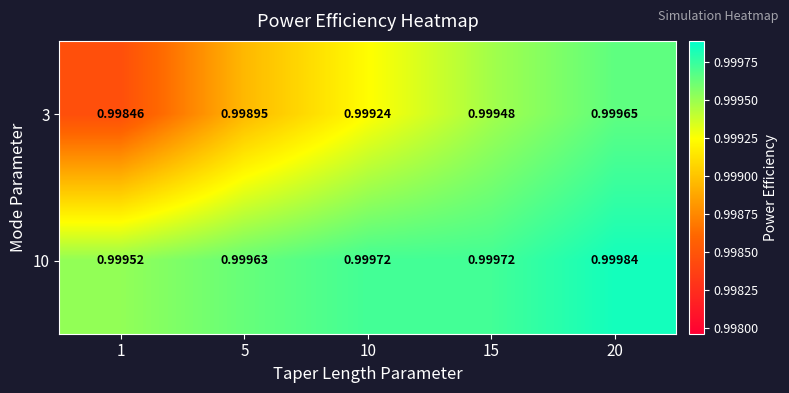

Is the value of 10 at 5 greater than the value of 3 at 15?

Yes